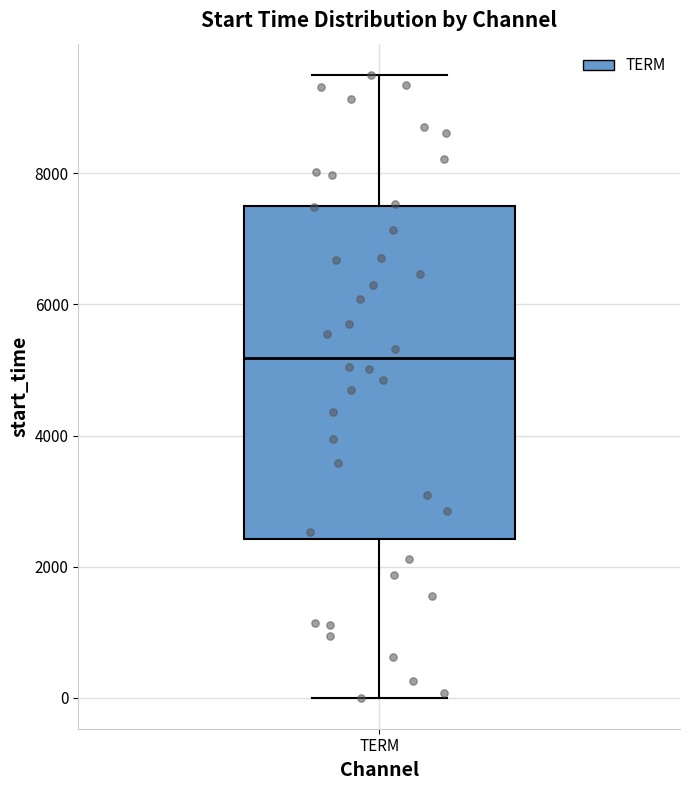

Where is the upper edge of the box for TERM on the y-axis? The values are not printed on the chart, so give them approximately, as read against the axis.

7400